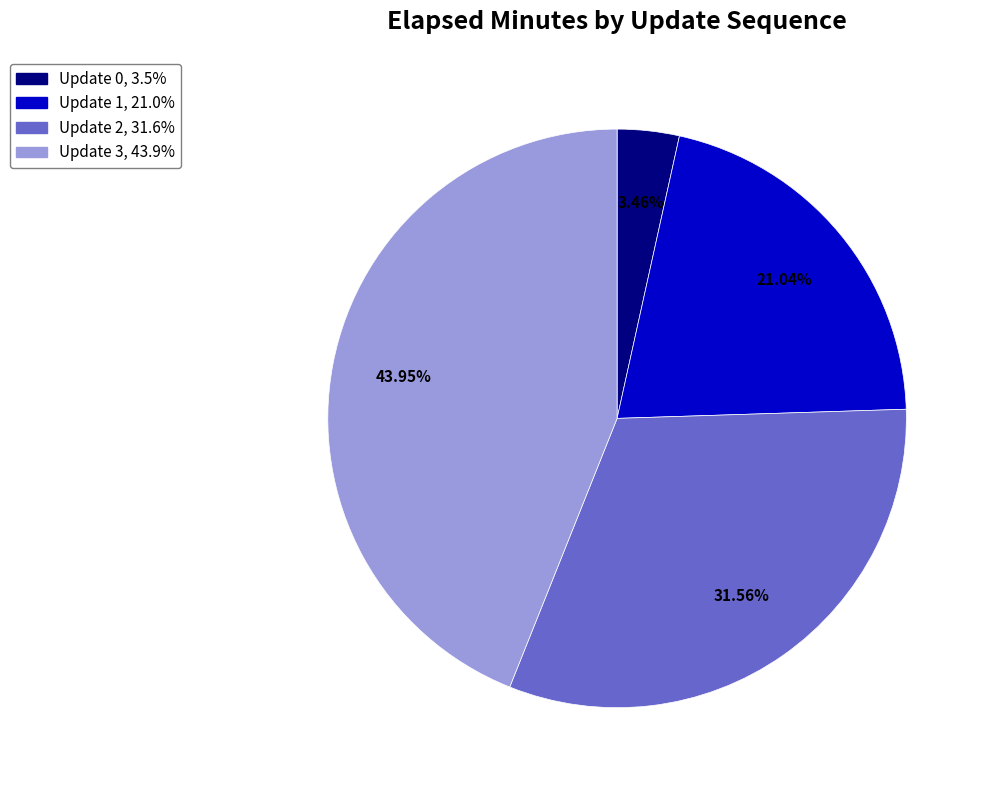

Is there any slice that represents more than half of the pie?

No